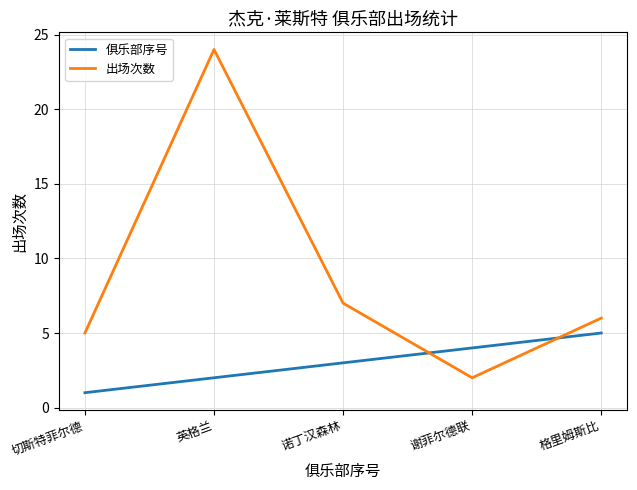

What position from the left is 谢菲尔德联?

4